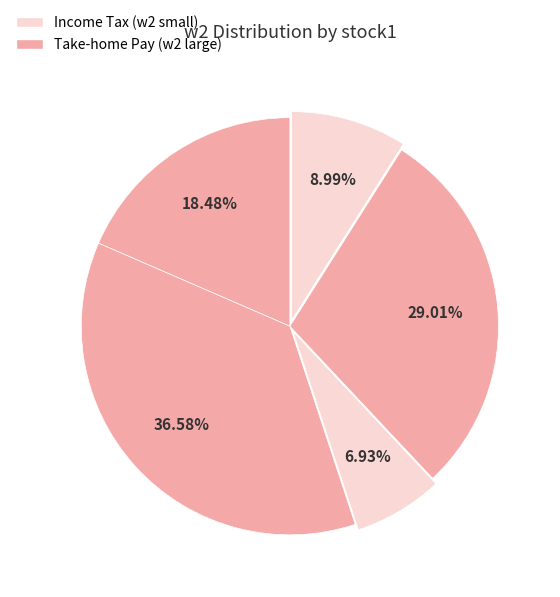

How many slices are in this pie chart?

5